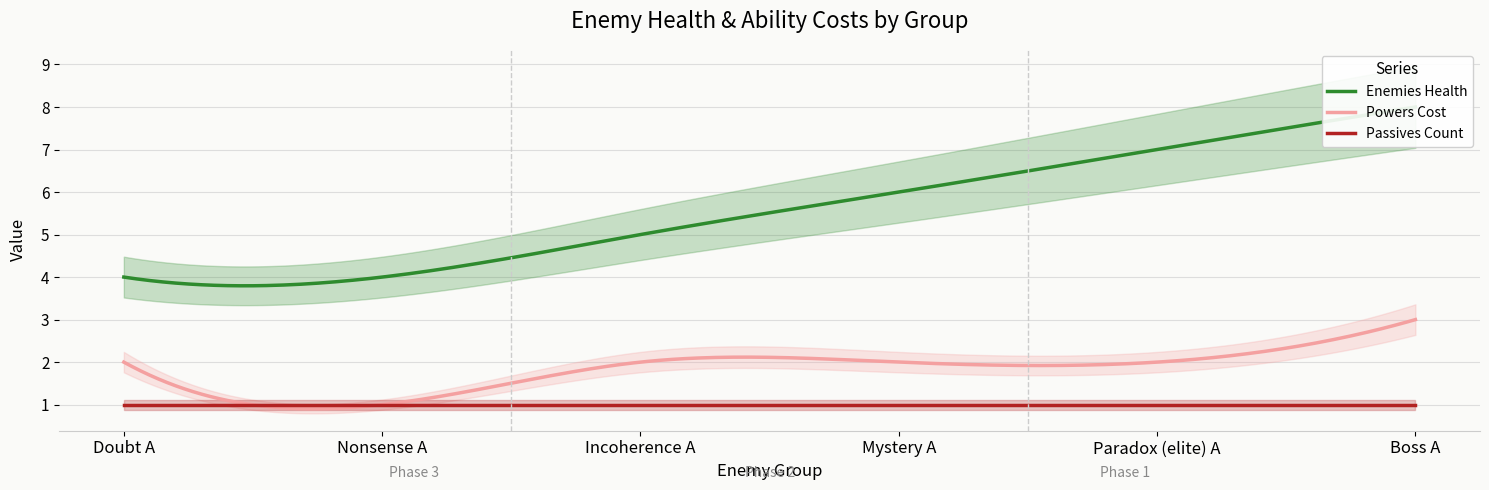

Which series changed the most between Nonsense A and Boss A?

Enemies Health